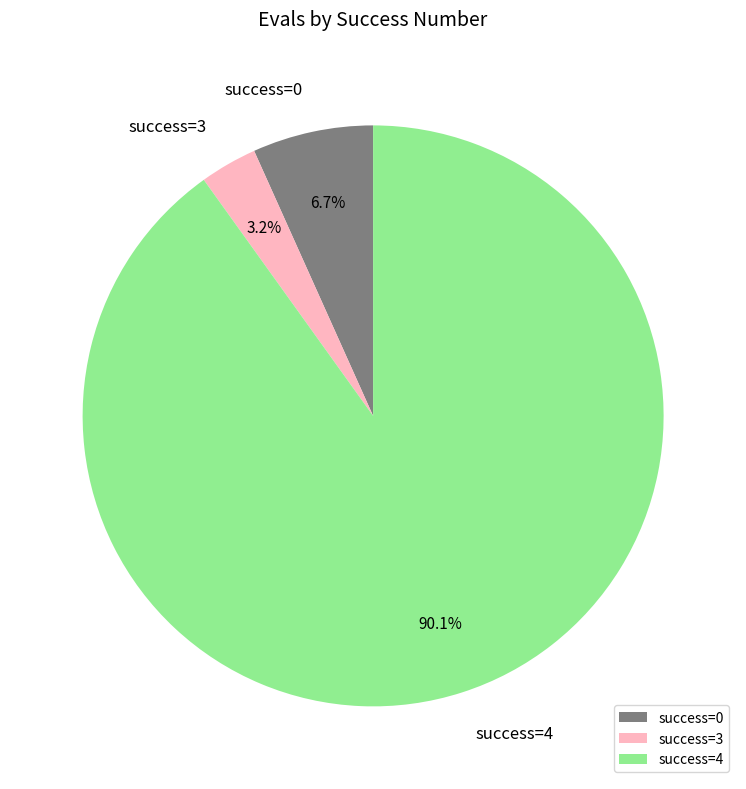

What is the largest slice in the pie chart?

success=4